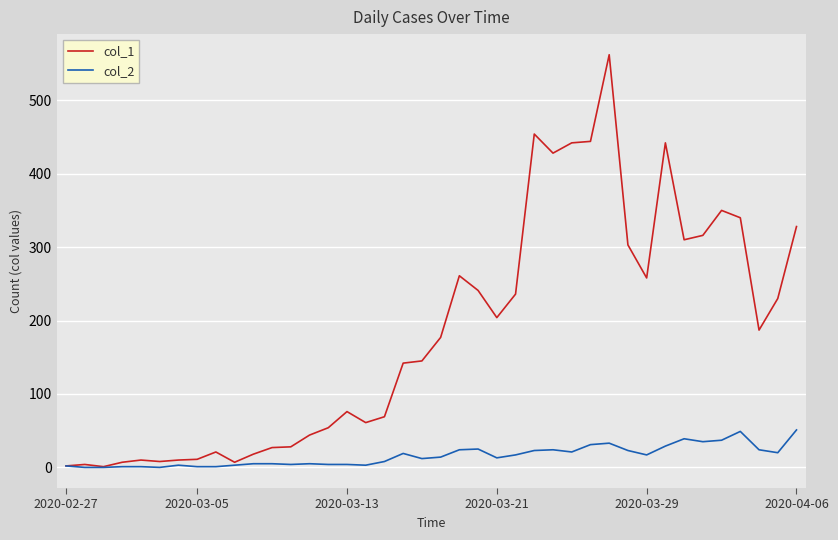

What is the maximum value shown in the chart?

562